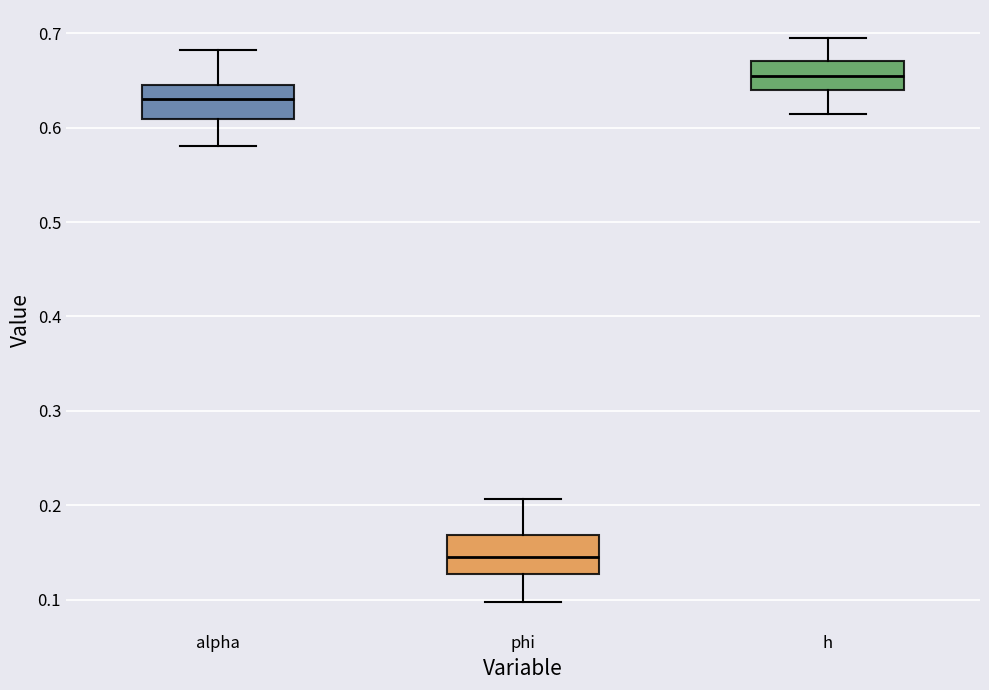

Reading left to right, read every box against the y-axis: the position of its median line, the range the box covers, and the ends of its whiskers. The values are not printed on the chart, so give them approximately, as read against the axis.

alpha: median 0.63, box 0.61 to 0.65, whiskers 0.58 to 0.68
phi: median 0.14, box 0.13 to 0.17, whiskers 0.10 to 0.21
h: median 0.65, box 0.64 to 0.67, whiskers 0.62 to 0.69